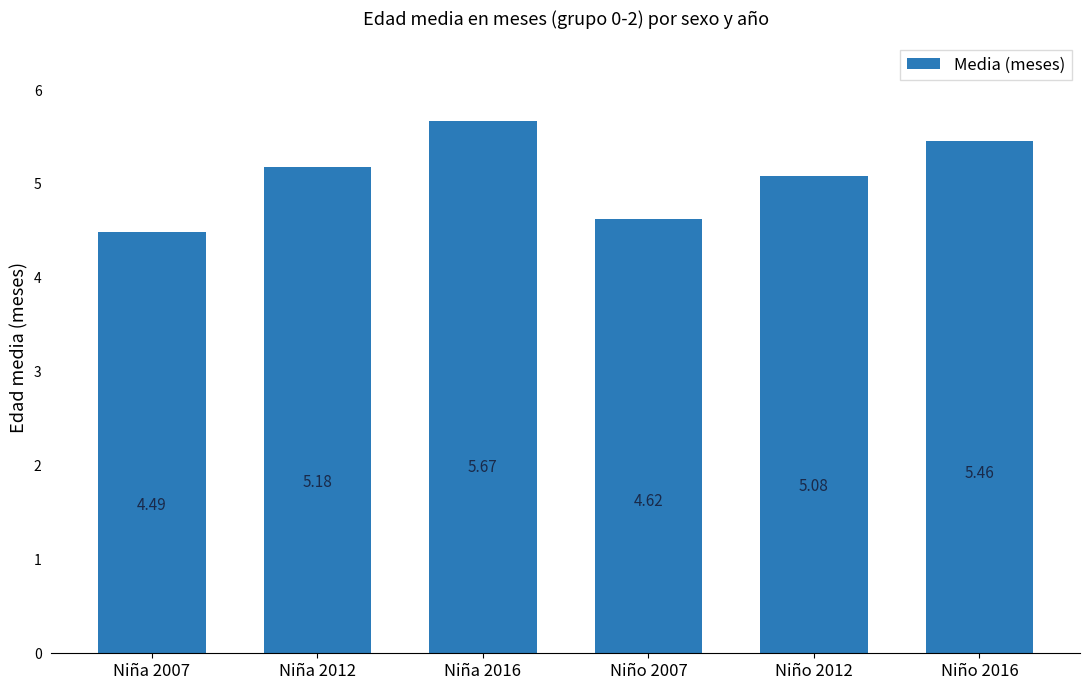

What is the label of the 2nd bar from the left?

Niña 2012